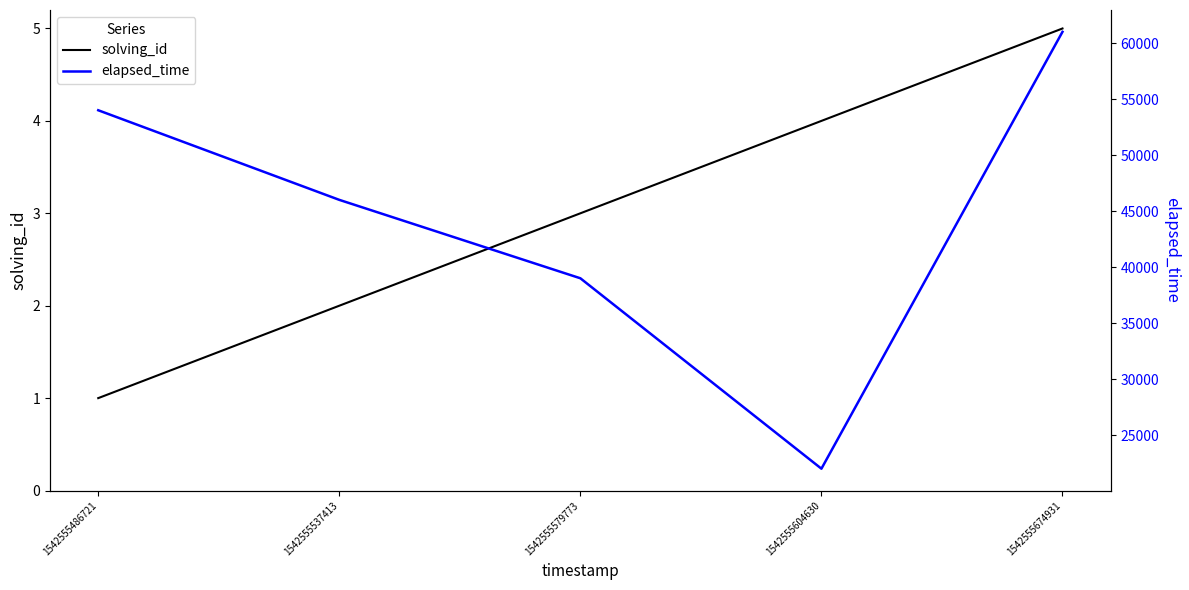

What is the highest value of the solving_id series?

5